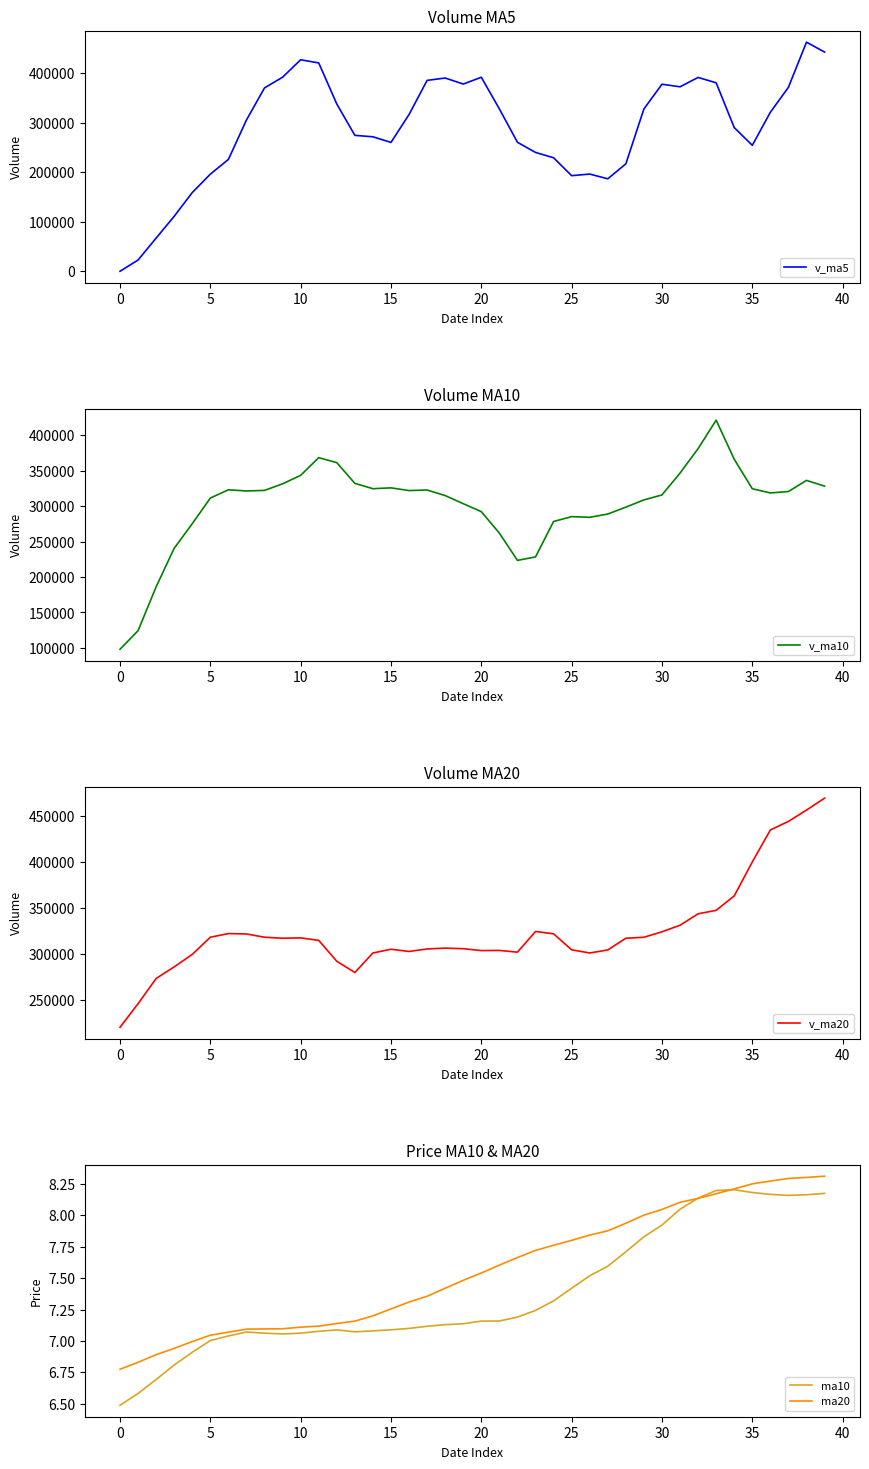

Reading right to left, list all the values displayed in this chart.

v_ma5: 442406.2	462334.1	371224.0	320943.1	254196.0	289995.0	380349.0	391157.2	372298.2	377455.1	327570.9	216794.0	186596.5	196166.0	192936.9	229077.2	239793.8	260324.2	327570.7	391538.3	377849.5	389979.1	385242.5	316394.6	260068.7	271384.7	274297.4	337562.1	420464.8	426831.8	391624.9	370138.3	305284.6	225689.5	195955.0	158881.5	111004.8	66968.0	22730.2	0.0
v_ma10: 328273.4	336348.5	320625.7	318643.8	324539.6	366200.6	421341.6	381190.6	346620.7	315825.6	308783.0	298571.5	288876.8	284232.1	285196.0	278324.1	228293.9	223460.4	261868.4	292237.6	303463.4	314886.5	322783.4	321982.7	325803.5	324617.1	332138.3	361402.3	368429.7	343450.3	331504.8	322217.9	321423.3	323077.1	311393.4	275253.2	240571.5	186126.3	124209.8	97977.5
v_ma20: 469685.0	456745.6	444428.3	435133.2	400371.4	363501.5	347815.0	344029.1	331604.1	324479.8	318528.2	317460.0	304751.2	301437.9	304867.8	322262.3	324817.8	302325.5	304244.5	304031.6	306123.2	306729.0	305830.1	303107.4	305499.8	301470.6	280216.1	292431.3	315149.0	317843.9	317484.1	318552.2	322103.4	322529.9	318598.5	299935.1	286354.9	273764.3	246319.7	220713.9
ma10: 8.2	8.2	8.2	8.2	8.2	8.2	8.2	8.1	8.0	7.9	7.8	7.7	7.6	7.5	7.4	7.3	7.2	7.2	7.2	7.2	7.1	7.1	7.1	7.1	7.1	7.1	7.1	7.1	7.1	7.1	7.1	7.1	7.1	7.0	7.0	6.9	6.8	6.7	6.6	6.5
ma20: 8.3	8.3	8.3	8.3	8.3	8.2	8.2	8.1	8.1	8.0	8.0	7.9	7.9	7.8	7.8	7.8	7.7	7.7	7.6	7.5	7.5	7.4	7.4	7.3	7.3	7.2	7.2	7.1	7.1	7.1	7.1	7.1	7.1	7.1	7.0	7.0	6.9	6.9	6.8	6.8